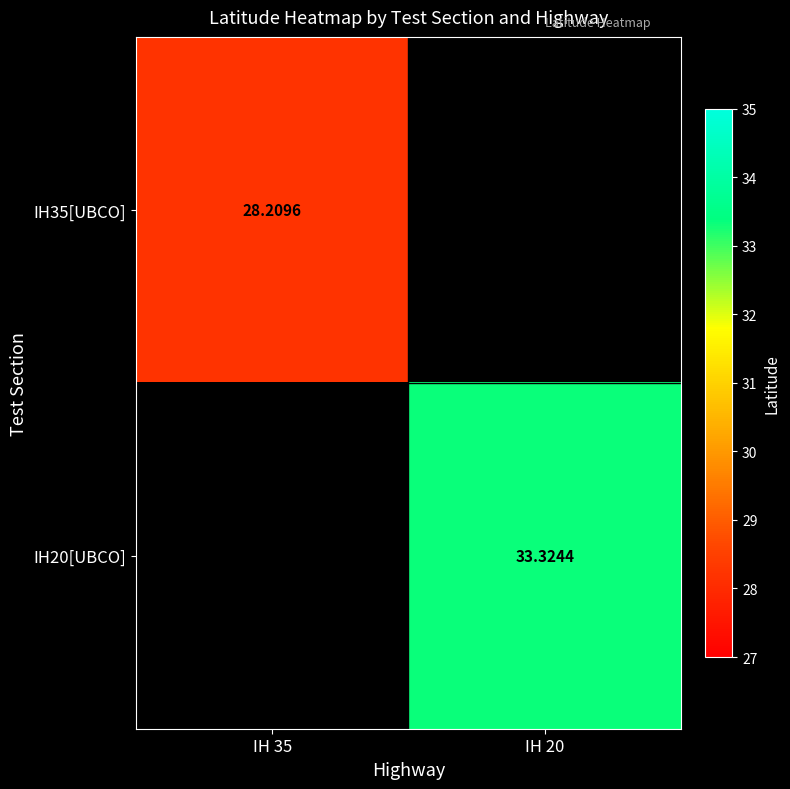

Which category has the lowest value in the IH20[UBCO] series?

IH 35